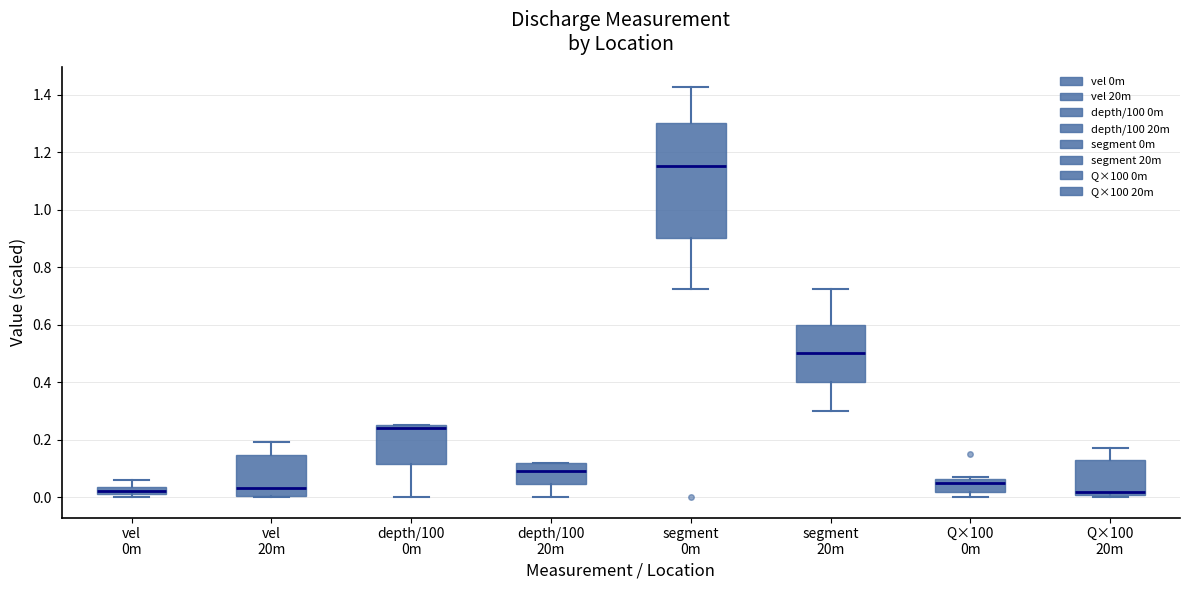

Which box is the tallest, from its lower edge to its upper edge?

segment 0m